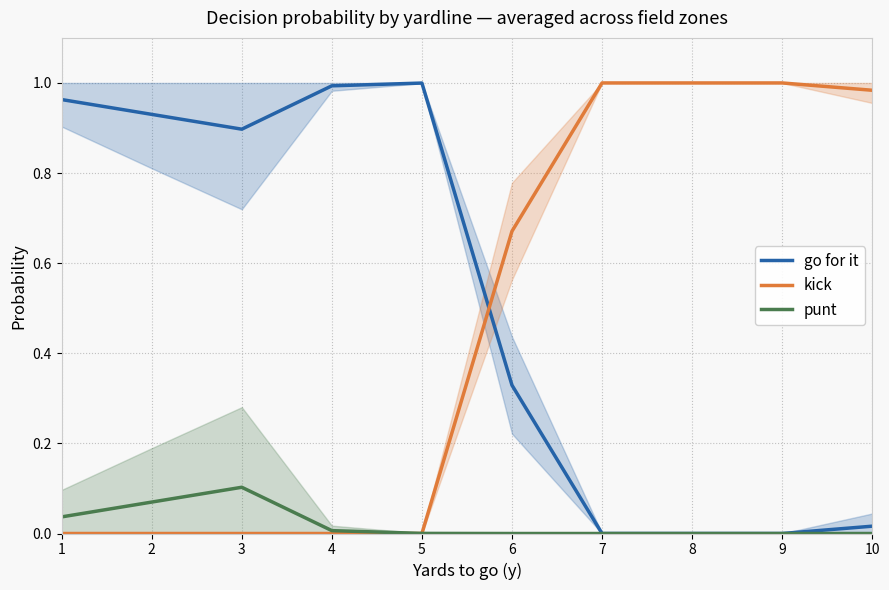

At which label does kick reach its peak?

7